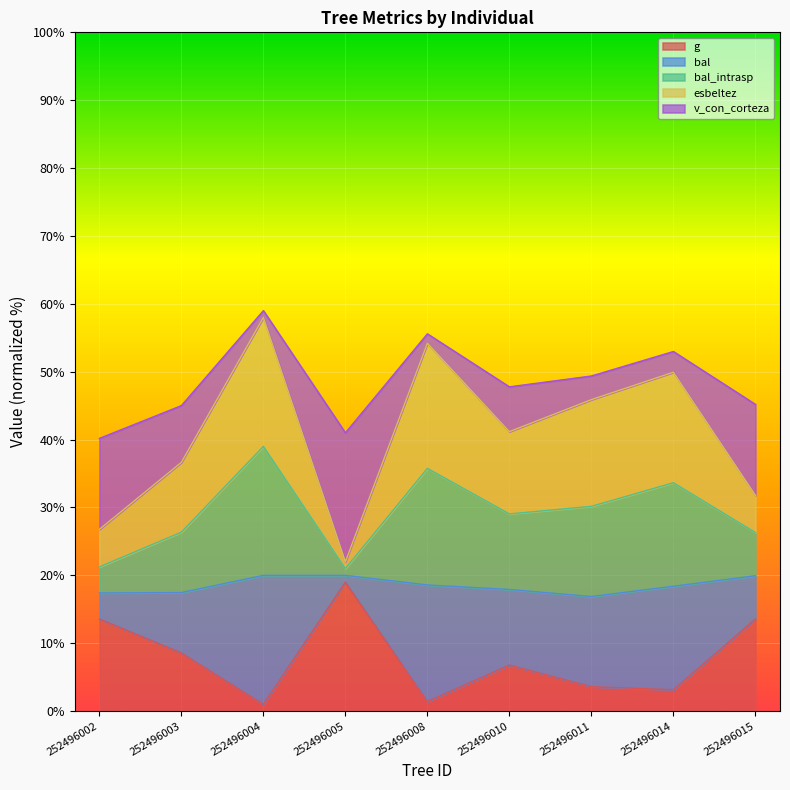

Which series has the largest total across all categories?

bal